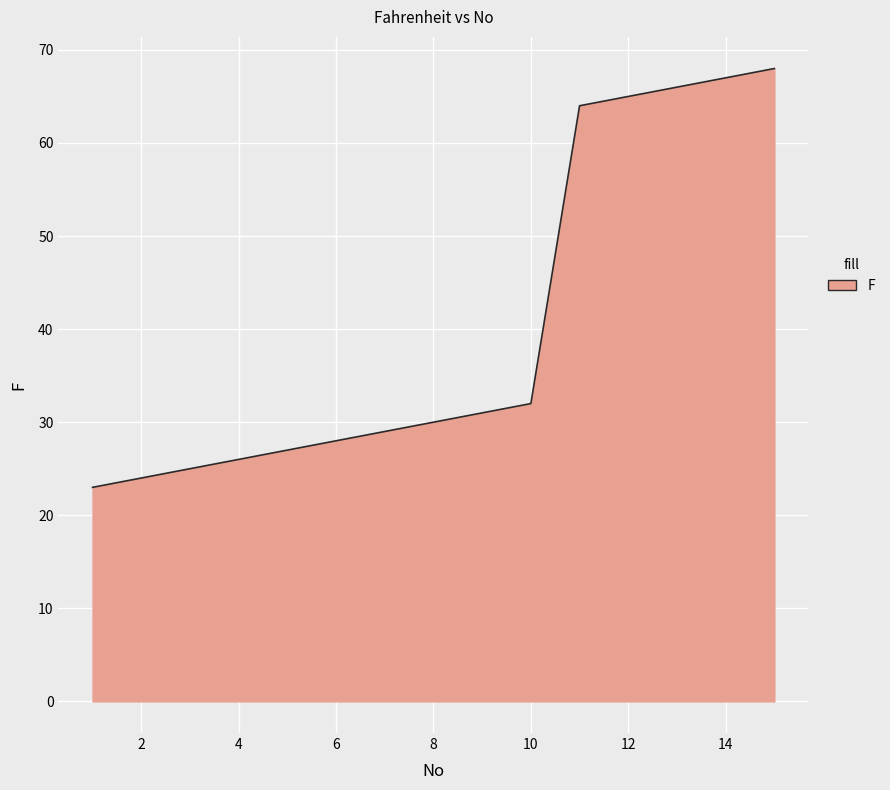

What is the difference between the maximum and minimum values?

45